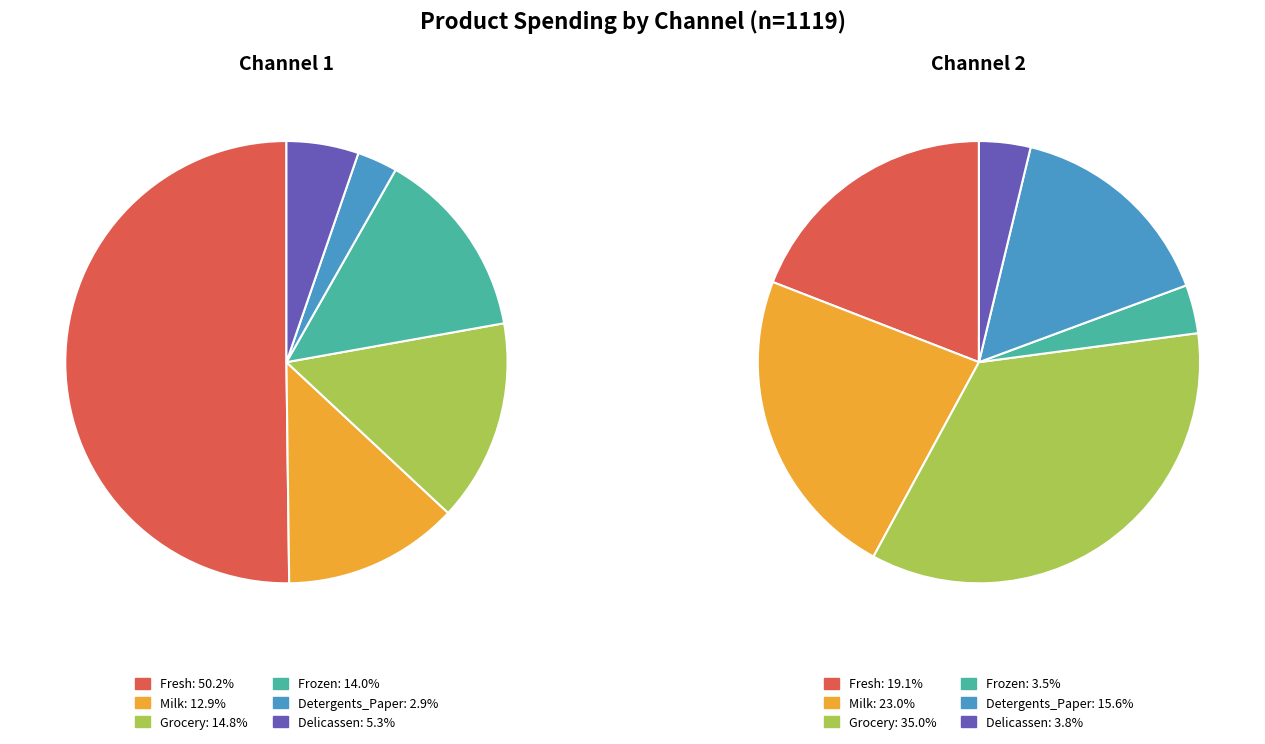

What is the largest slice in the pie chart?

Channel 1